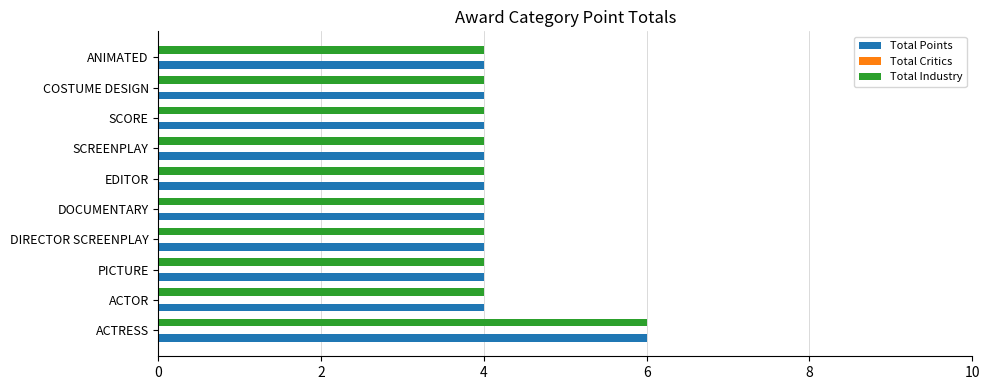

How many distinct data groups are displayed?

2